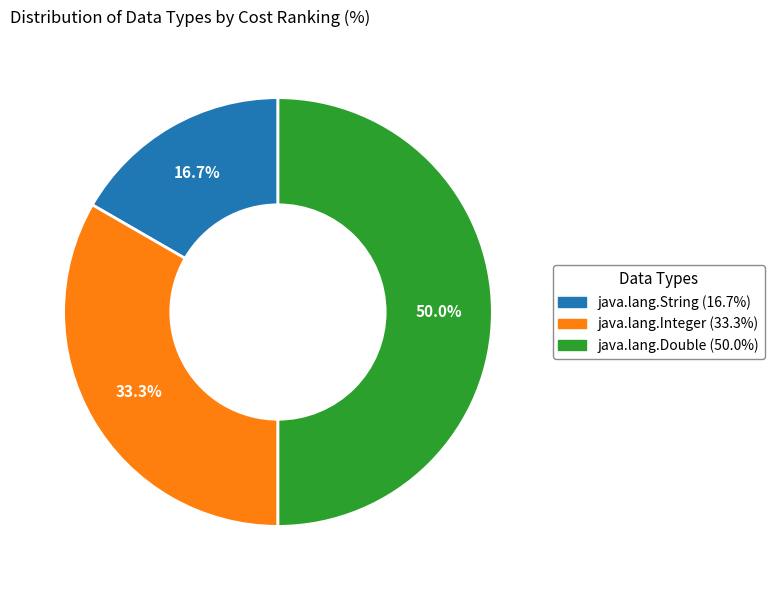

Combined, do java.lang.String and java.lang.Double account for over 50%?

Yes